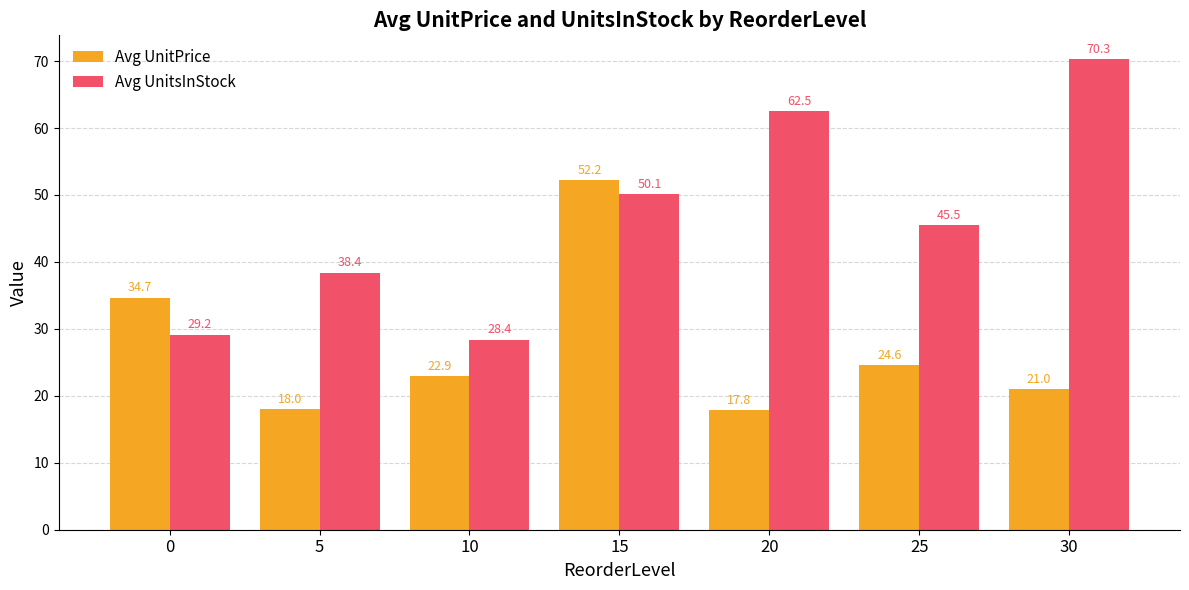

At which label does Avg UnitPrice reach its peak?

15